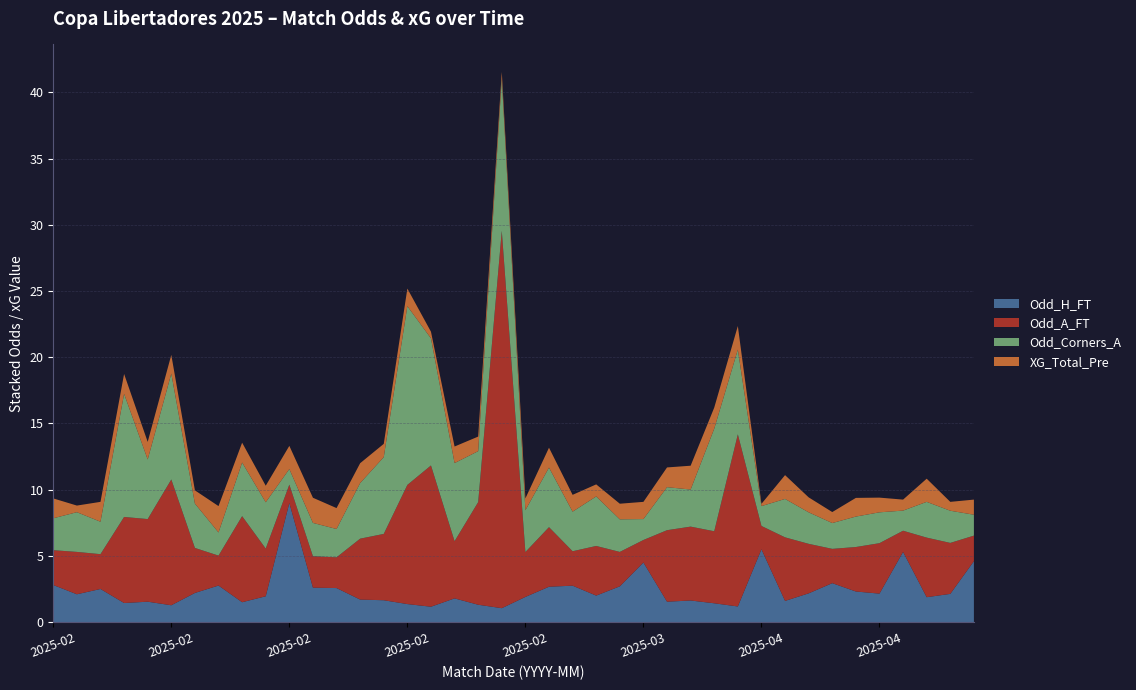

Reading left to right, list all the values displayed in this chart.

Odd_H_FT: 2025-02-04=2.8	2025-02-05=2.1	2025-02-06=2.5	2025-02-11=1.4	2025-02-12=1.5	2025-02-13=1.3	2025-02-18=2.2	2025-02-18=2.8	2025-02-18=1.5	2025-02-19=1.9	2025-02-19=9.0	2025-02-19=2.6	2025-02-20=2.6	2025-02-20=1.7	2025-02-25=1.6	2025-02-25=1.4	2025-02-25=1.2	2025-02-26=1.8	2025-02-26=1.3	2025-02-26=1.1	2025-02-27=1.9	2025-02-27=2.7	2025-03-04=2.8	2025-03-05=2.0	2025-03-05=2.7	2025-03-06=4.5	2025-03-11=1.5	2025-03-12=1.6	2025-03-12=1.4	2025-03-13=1.2	2025-04-01=5.5	2025-04-01=1.6	2025-04-01=2.2	2025-04-01=2.9	2025-04-01=2.3	2025-04-01=2.1	2025-04-02=5.3	2025-04-02=1.9	2025-04-02=2.1	2025-04-02=4.6
Odd_A_FT: 2025-02-04=2.6	2025-02-05=3.2	2025-02-06=2.6	2025-02-11=6.5	2025-02-12=6.2	2025-02-13=9.5	2025-02-18=3.4	2025-02-18=2.3	2025-02-18=6.5	2025-02-19=3.6	2025-02-19=1.4	2025-02-19=2.4	2025-02-20=2.3	2025-02-20=4.6	2025-02-25=5.0	2025-02-25=9.0	2025-02-25=10.7	2025-02-26=4.3	2025-02-26=7.8	2025-02-26=28.5	2025-02-27=3.4	2025-02-27=4.5	2025-03-04=2.6	2025-03-05=3.8	2025-03-05=2.6	2025-03-06=1.7	2025-03-11=5.4	2025-03-12=5.6	2025-03-12=5.4	2025-03-13=13.0	2025-04-01=1.8	2025-04-01=4.8	2025-04-01=3.7	2025-04-01=2.6	2025-04-01=3.4	2025-04-01=3.8	2025-04-02=1.6	2025-04-02=4.5	2025-04-02=3.9	2025-04-02=1.9
Odd_Corners_A: 2025-02-04=2.4	2025-02-05=3.0	2025-02-06=2.5	2025-02-11=9.3	2025-02-12=4.5	2025-02-13=8.0	2025-02-18=3.4	2025-02-18=1.8	2025-02-18=4.0	2025-02-19=3.5	2025-02-19=1.2	2025-02-19=2.5	2025-02-20=2.1	2025-02-20=4.2	2025-02-25=5.8	2025-02-25=13.5	2025-02-25=9.6	2025-02-26=5.9	2025-02-26=3.9	2025-02-26=11.5	2025-02-27=3.2	2025-02-27=4.5	2025-03-04=3.0	2025-03-05=3.7	2025-03-05=2.5	2025-03-06=1.6	2025-03-11=3.2	2025-03-12=2.8	2025-03-12=7.8	2025-03-13=6.4	2025-04-01=1.5	2025-04-01=2.9	2025-04-01=2.4	2025-04-01=1.9	2025-04-01=2.3	2025-04-01=2.3	2025-04-02=1.5	2025-04-02=2.7	2025-04-02=2.4	2025-04-02=1.6
XG_Total_Pre: 2025-02-04=1.5	2025-02-05=0.5	2025-02-06=1.5	2025-02-11=1.5	2025-02-12=1.3	2025-02-13=1.4	2025-02-18=1.0	2025-02-18=2.0	2025-02-18=1.5	2025-02-19=1.2	2025-02-19=1.8	2025-02-19=1.9	2025-02-20=1.6	2025-02-20=1.5	2025-02-25=1.0	2025-02-25=1.3	2025-02-25=0.5	2025-02-26=1.2	2025-02-26=1.1	2025-02-26=0.5	2025-02-27=0.9	2025-02-27=1.5	2025-03-04=1.3	2025-03-05=0.9	2025-03-05=1.2	2025-03-06=1.3	2025-03-11=1.5	2025-03-12=1.8	2025-03-12=1.6	2025-03-13=1.8	2025-04-01=0.2	2025-04-01=1.8	2025-04-01=1.1	2025-04-01=0.8	2025-04-01=1.4	2025-04-01=1.1	2025-04-02=0.8	2025-04-02=1.8	2025-04-02=0.7	2025-04-02=1.1